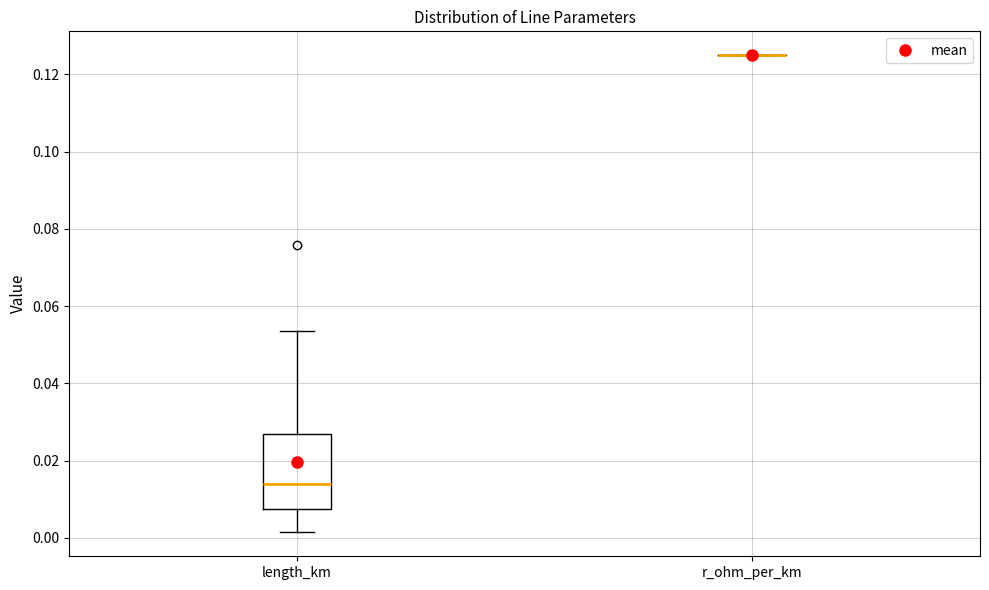

Reading left to right, transcribe this box plot: for each box, give where its median line is, the range the box spans, and where its two whiskers end, as read against the y-axis. The values are not printed on the chart, so give them approximately, as read against the axis.

length_km: median 0.014, box 0.008 to 0.026, whiskers 0.002 to 0.054
r_ohm_per_km: box collapsed to a line at 0.126, whiskers 0.126 to 0.126